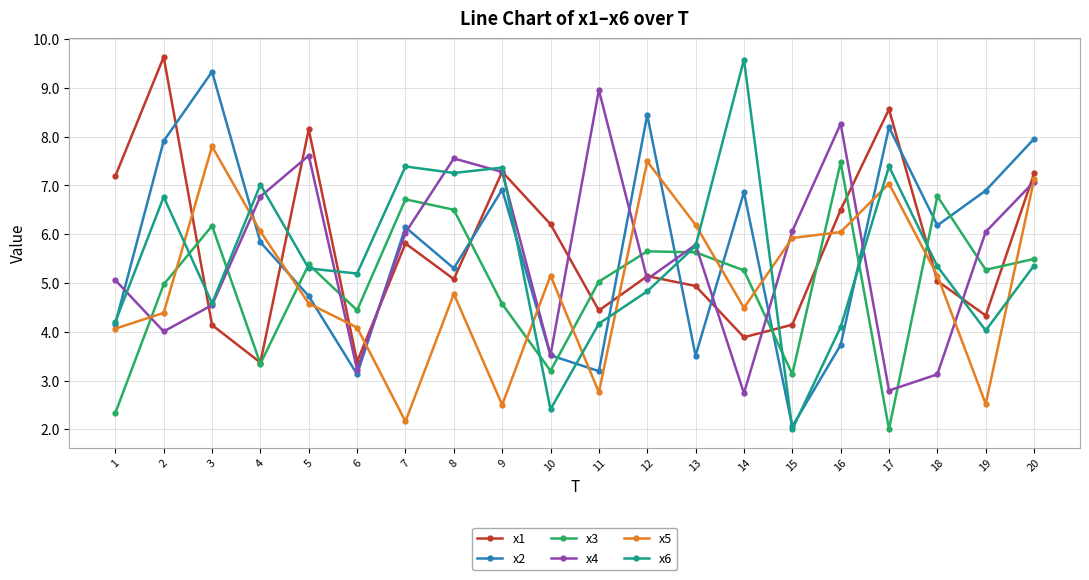

How many categories are shown in the chart?

20